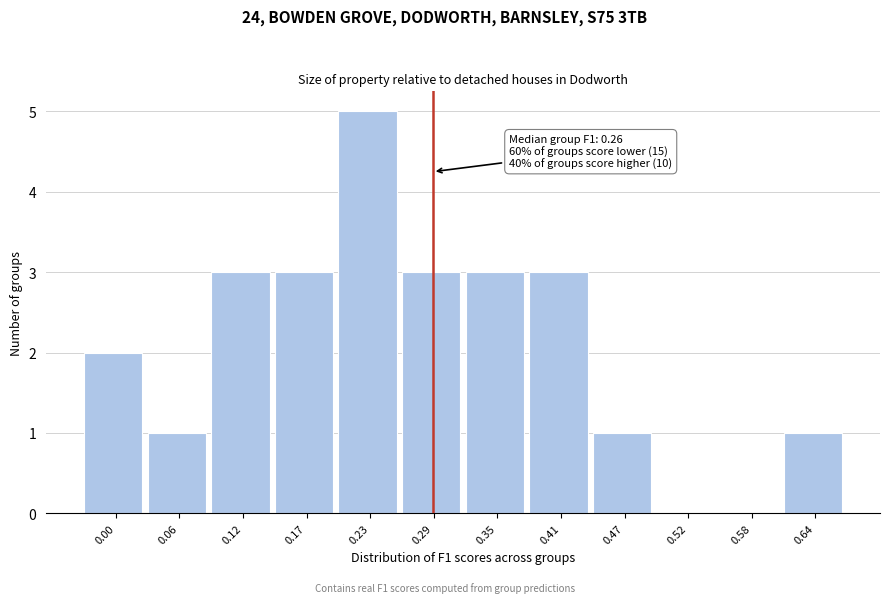

Reading right to left, what are all the values shown in this chart?

0.64=1	0.58=0	0.52=0	0.47=1	0.41=3	0.35=3	0.29=3	0.23=5	0.17=3	0.12=3	0.06=1	0.00=2